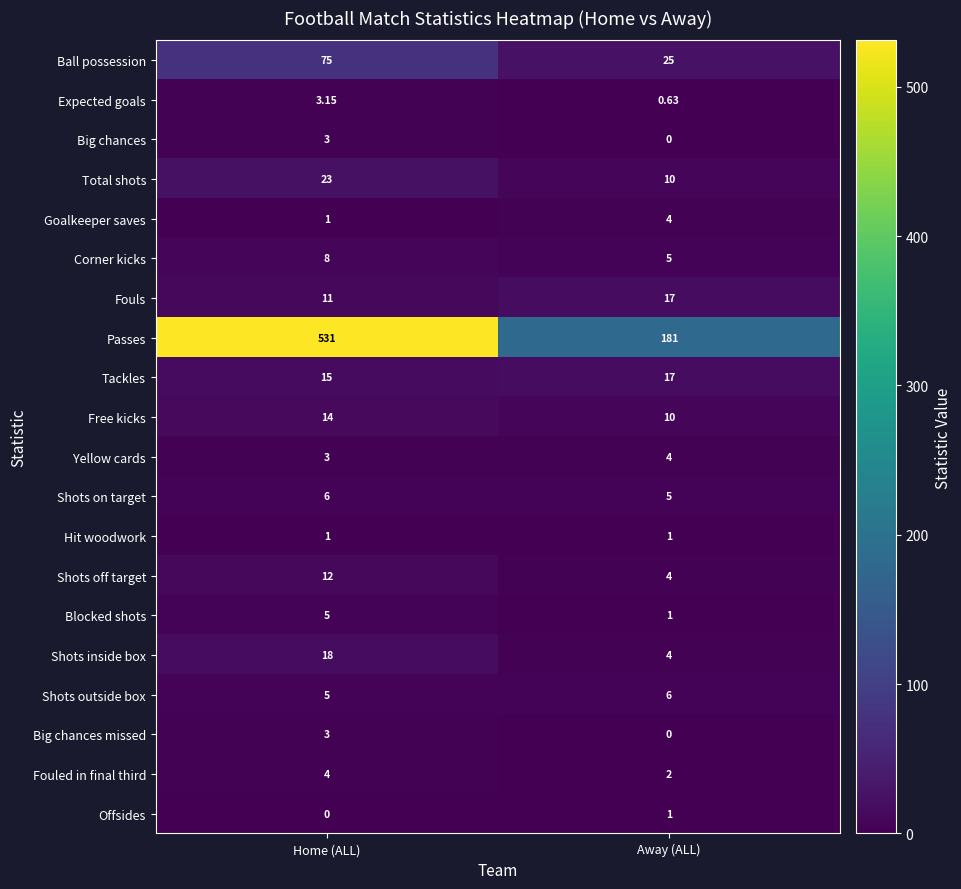

How many data points in Free kicks are less than 14?

1